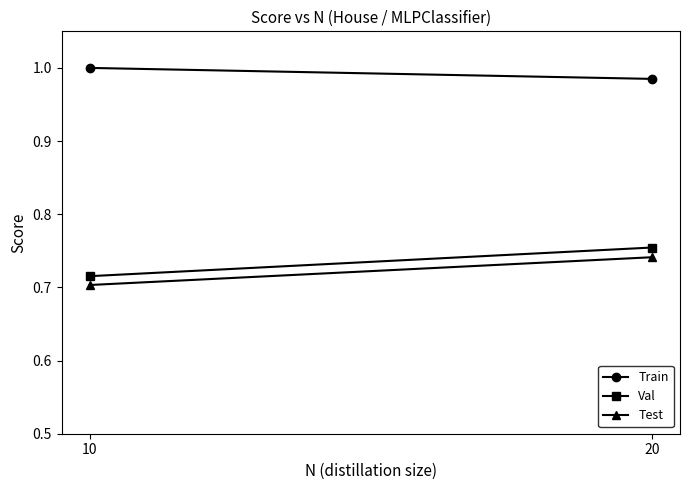

Rank the series at 10 from highest to lowest value.

Train, Val, Test